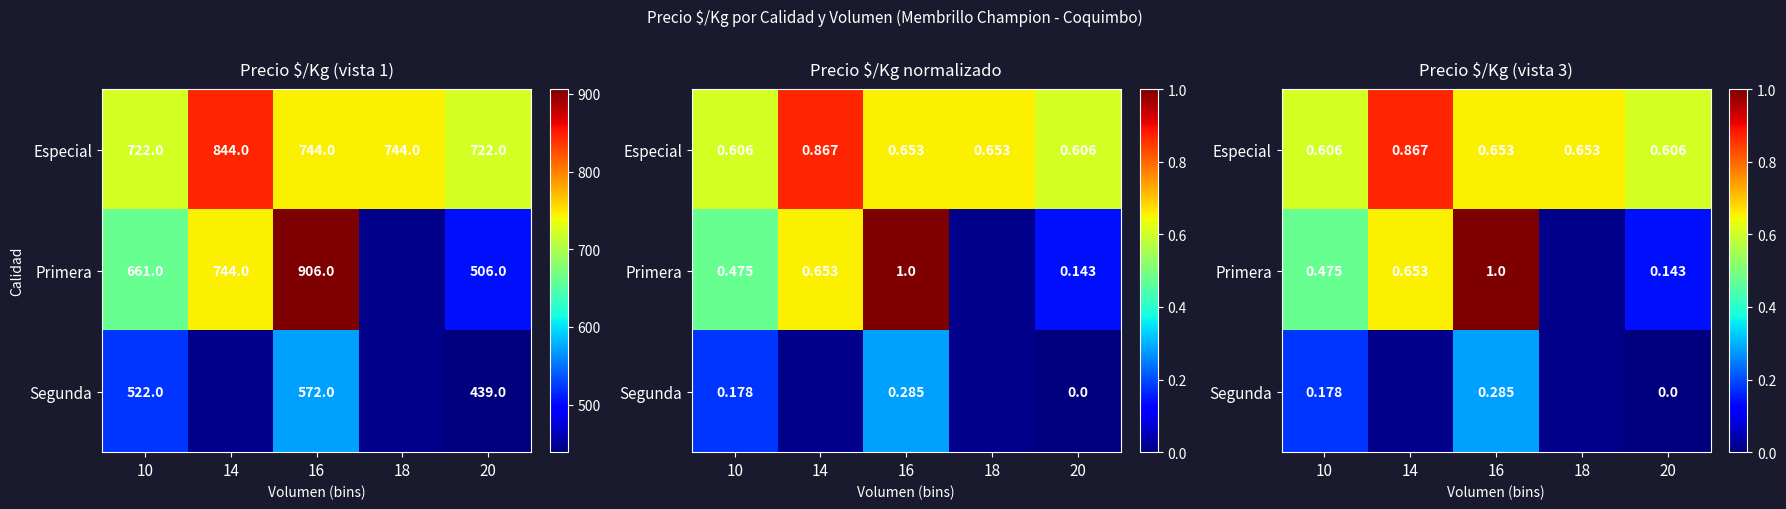

The Primera series shows 0.2 at 10. True or false?

False